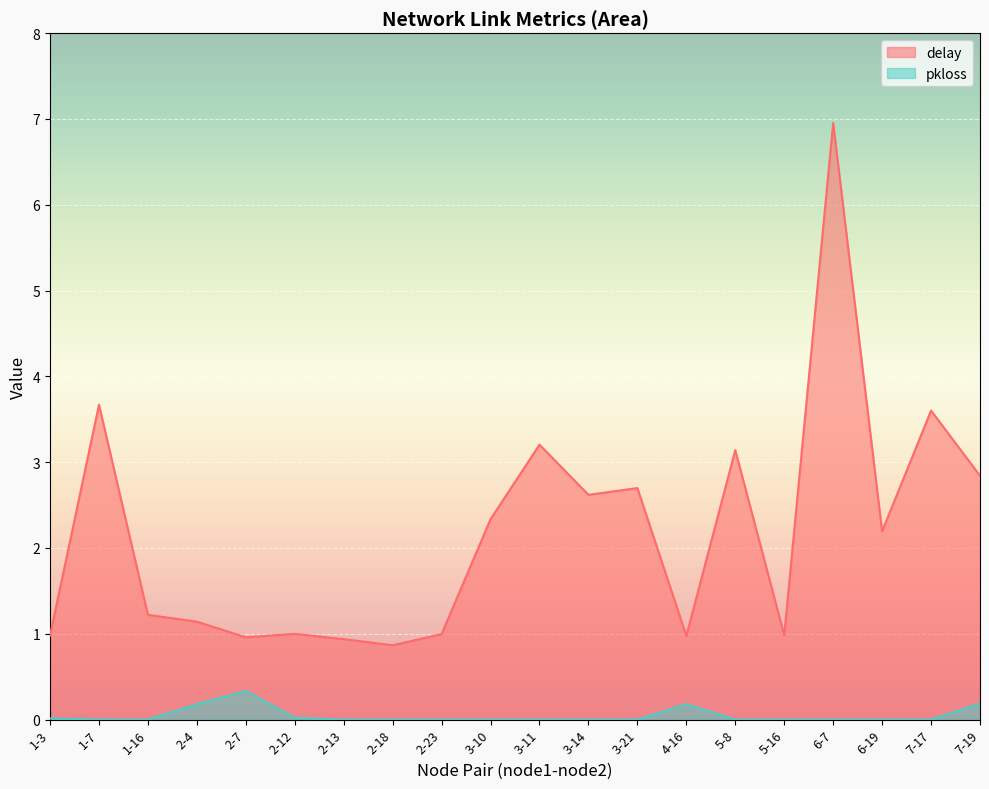

Rank the categories by delay value from highest to lowest.

6-7, 1-7, 7-17, 3-11, 5-8, 7-19, 3-21, 3-14, 3-10, 6-19, 1-16, 2-4, 2-12, 2-23, 5-16, 1-3, 4-16, 2-7, 2-13, 2-18